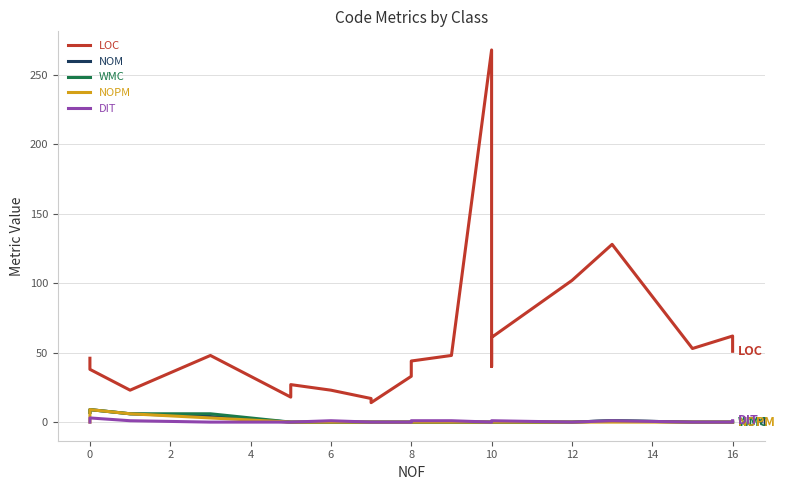

What is the minimum value for LOC?

14